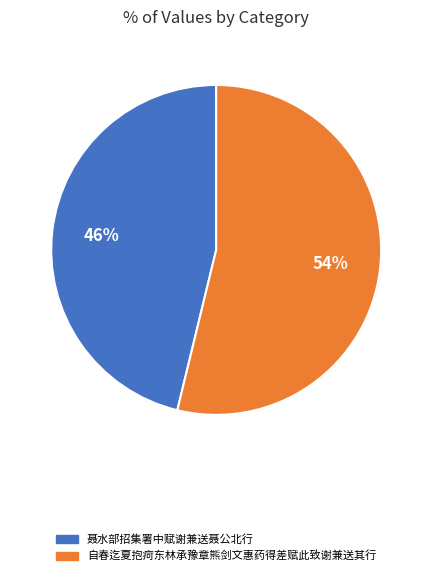

To the nearest percent, what is the difference between the largest and smallest slice percentages?

8%